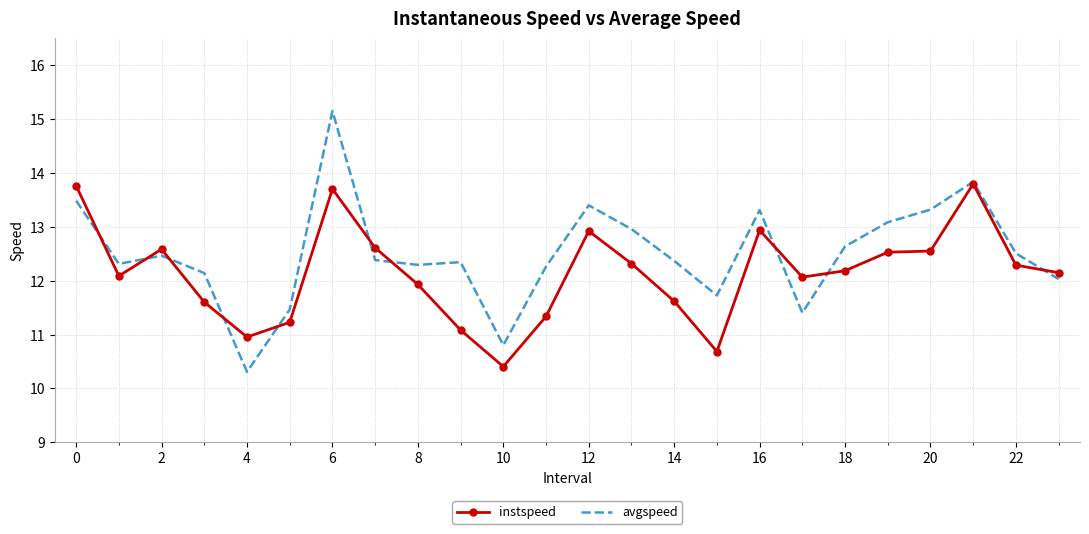

Rank the series by their maximum value, from highest to lowest.

avgspeed, instspeed